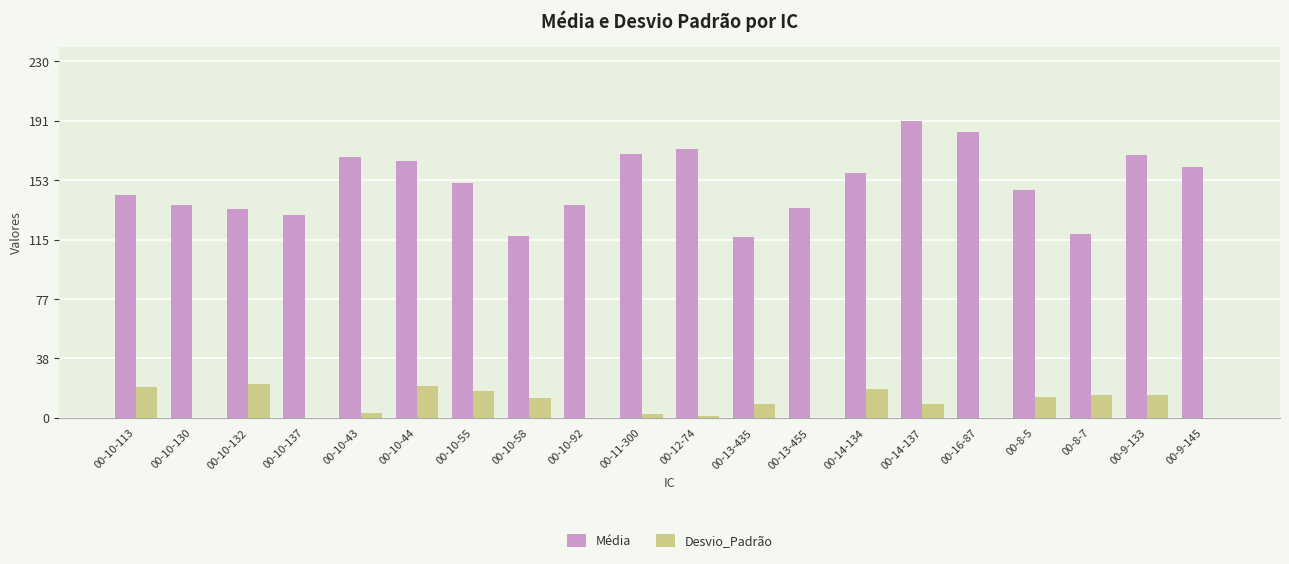

Are the bars grouped side by side (vs. stacked)?

Yes